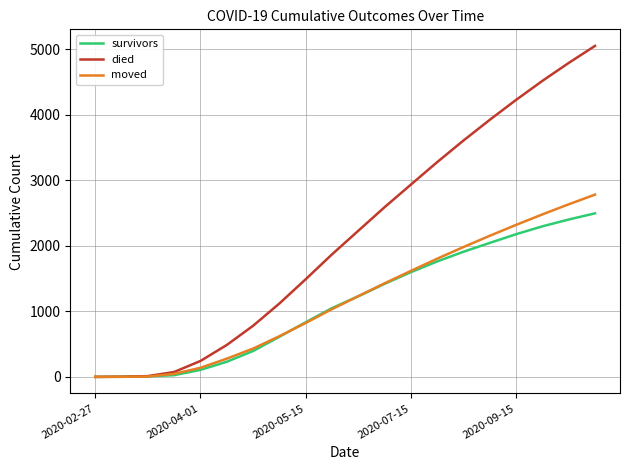

Which series has the widest spread of values?

died